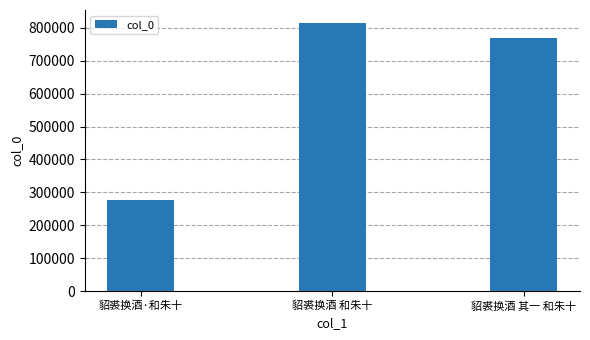

What is the label of the 2nd bar from the right?

貂裘换酒 和朱十